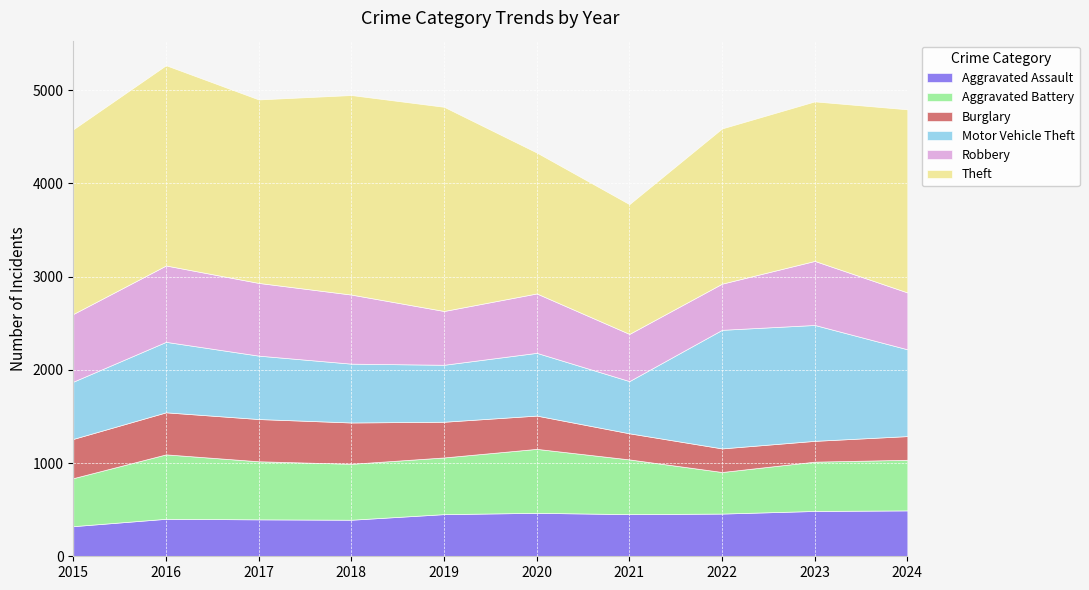

List the series in order of their peak value, lowest first.

Burglary, Aggravated Assault, Aggravated Battery, Robbery, Motor Vehicle Theft, Theft